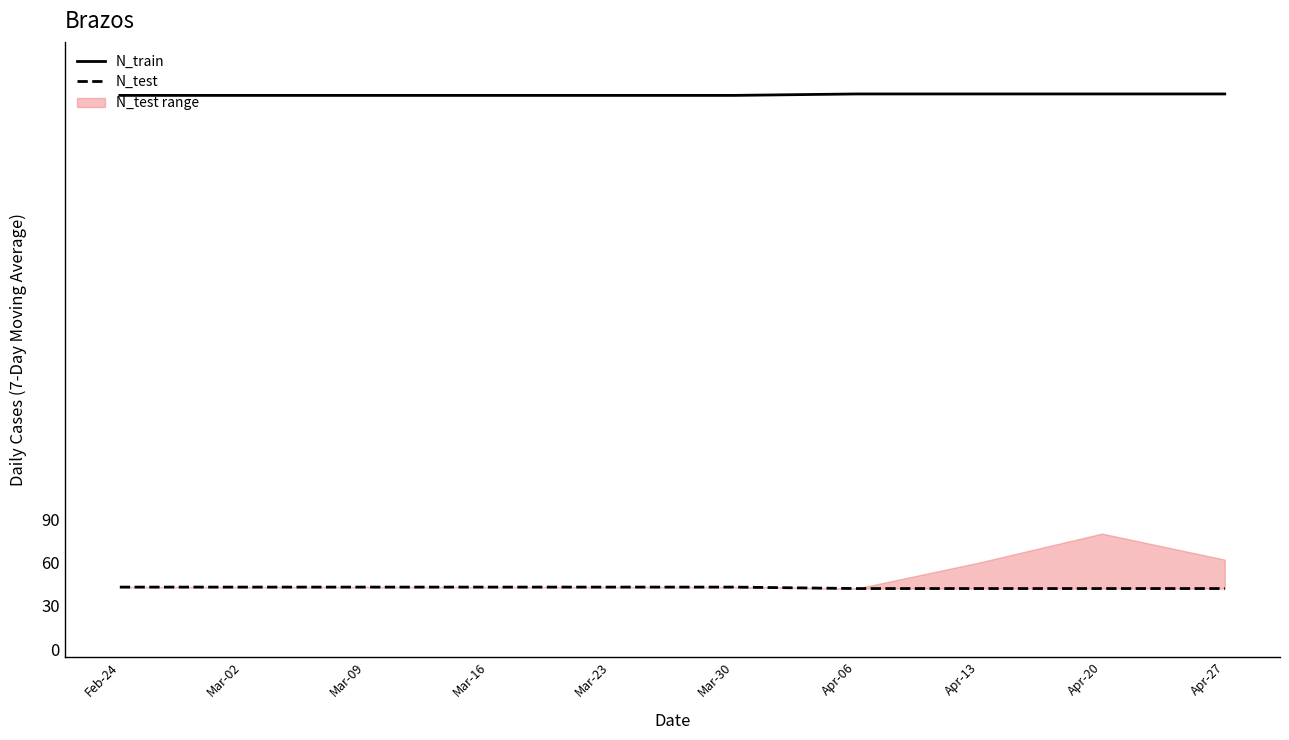

List the series in order of their peak value, lowest first.

N_test, N_train